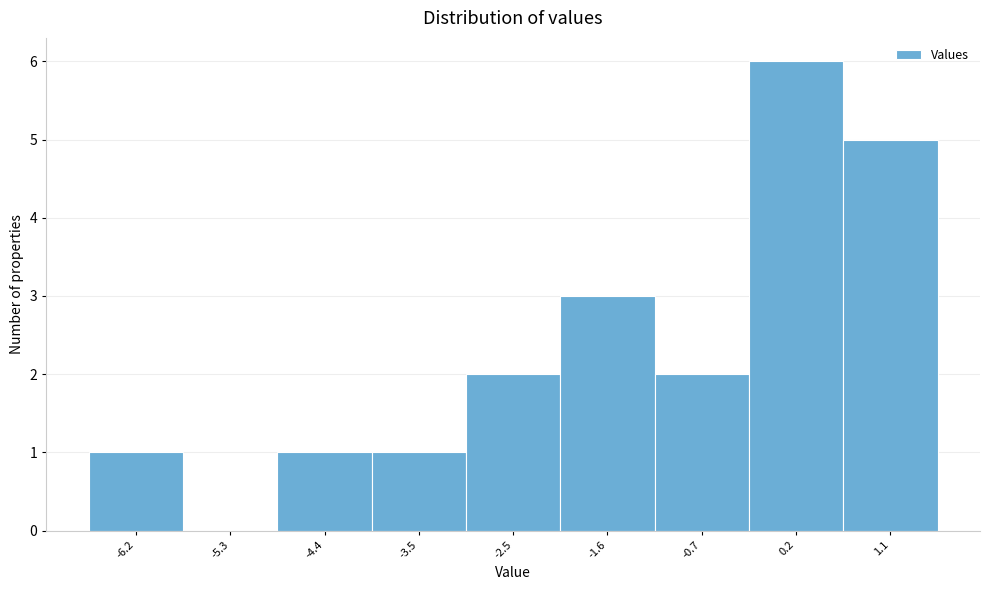

Reading left to right, list every bar in this chart as the range it spans on the x-axis followed by its height. Neither the bar edges nor the heights are printed on the chart, so give them approximately, as read against the axes.

-6.7 to -5.8: 1
-5.8 to -4.8: 0
-4.8 to -3.9: 1
-3.9 to -3.0: 1
-3.0 to -2.1: 2
-2.1 to -1.2: 3
-1.2 to -0.2: 2
-0.2 to 0.7: 6
0.7 to 1.6: 5